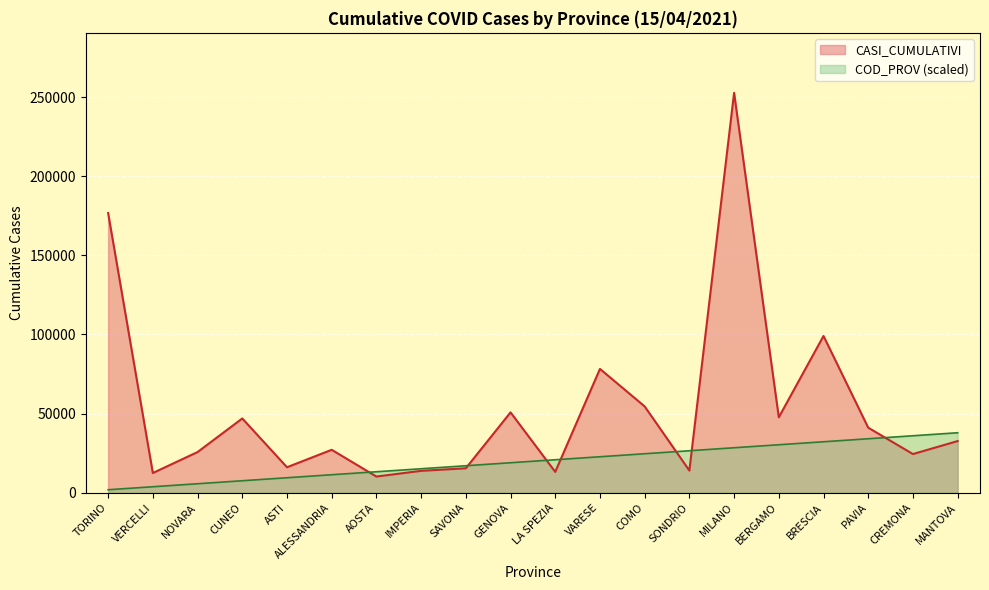

List the series in order of their peak value, lowest first.

COD_PROV (scaled), CASI_CUMULATIVI